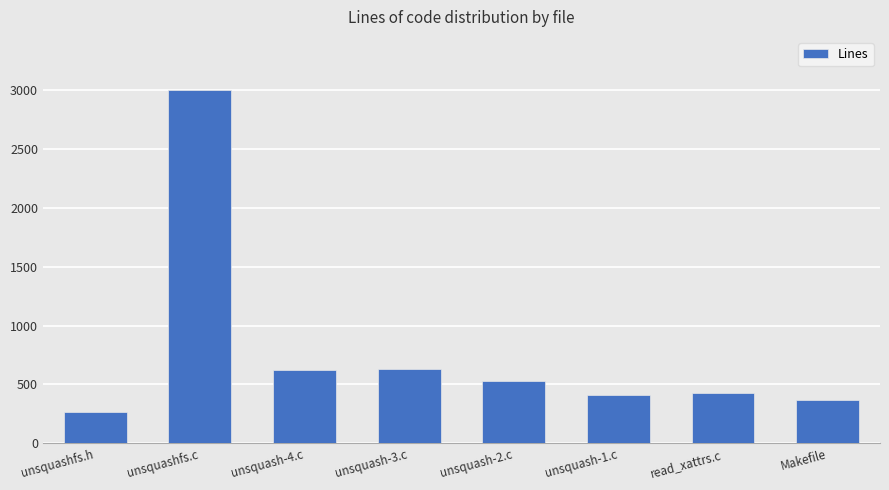

Are the bars horizontal?

No